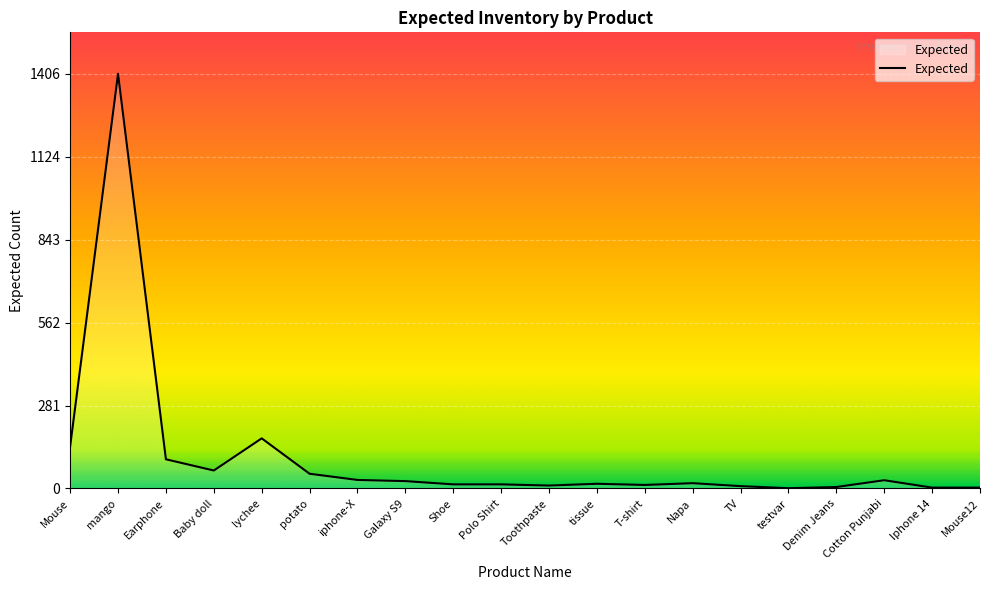

The chart shows a value of 143 at Mouse. True or false?

True